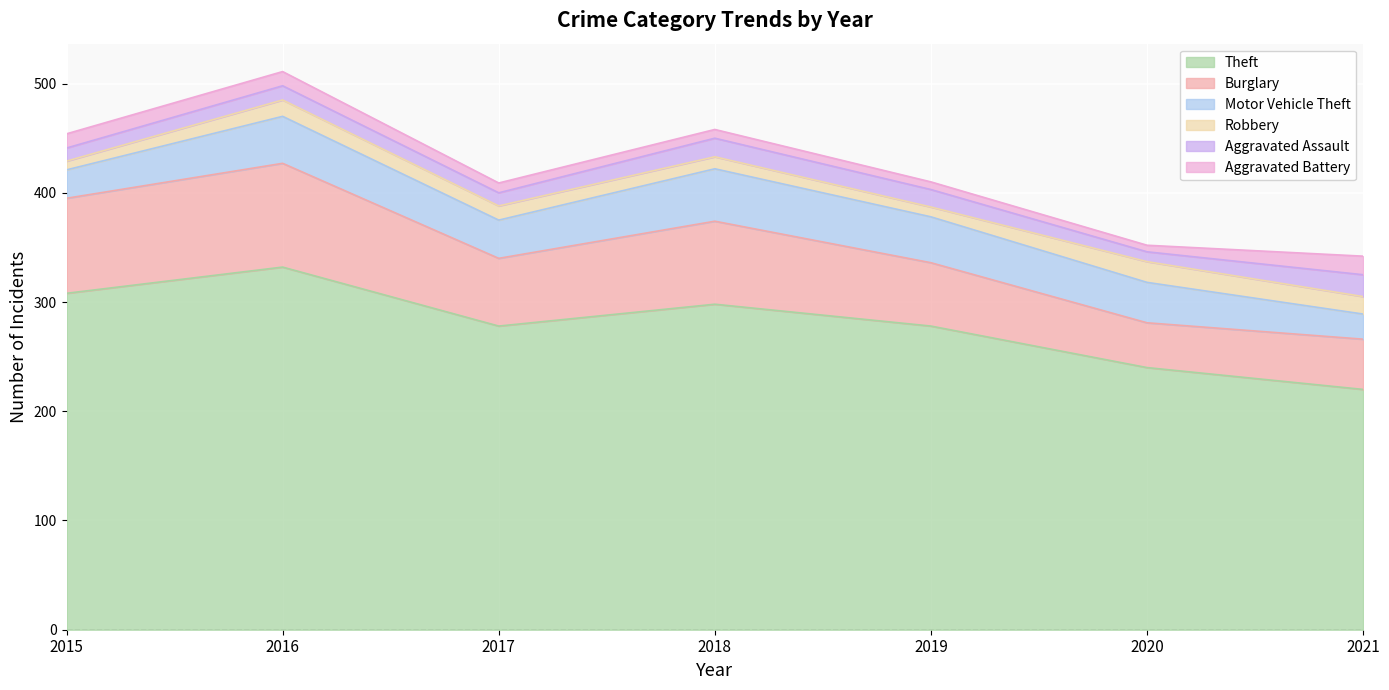

At which label does Theft first exceed 278?

2015